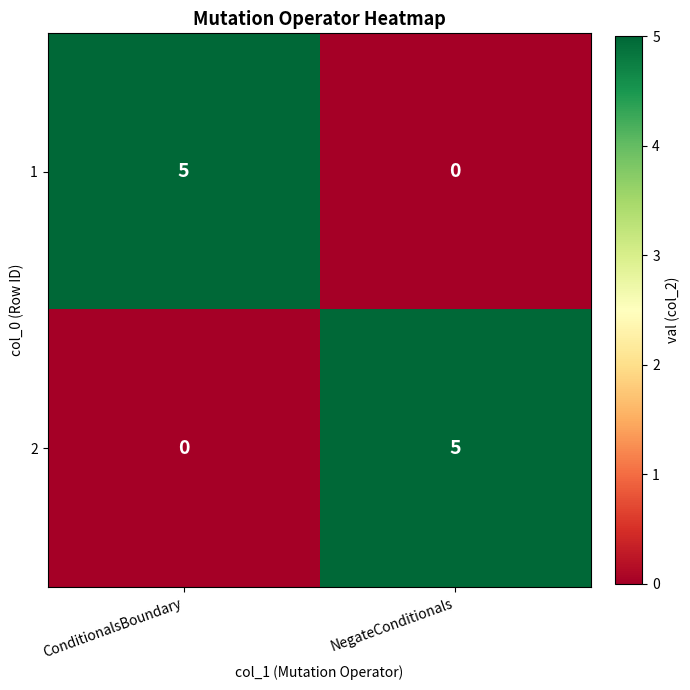

Count the number of data series in this chart.

2